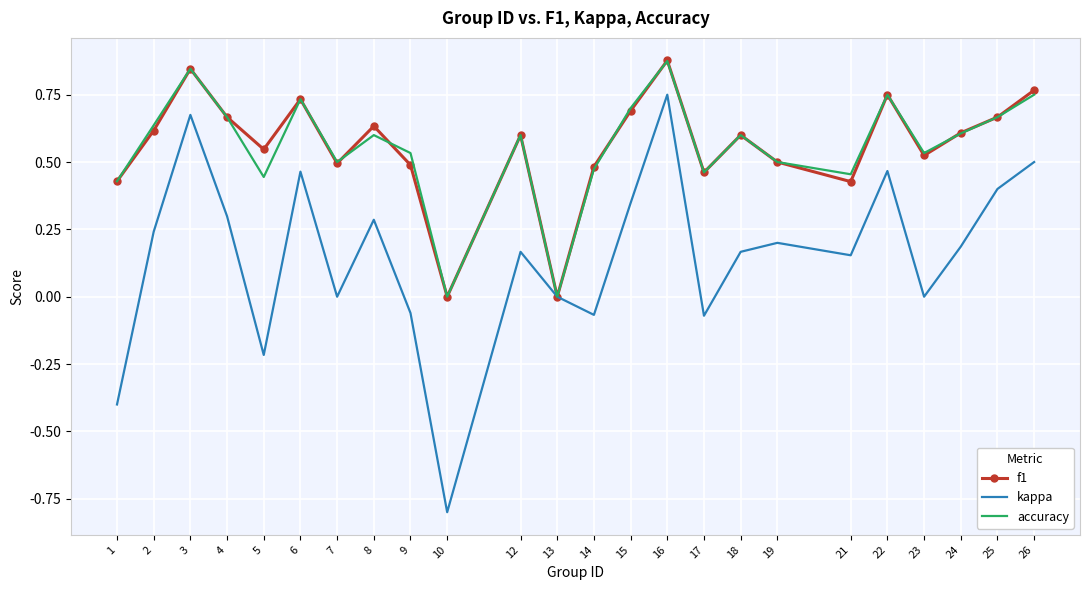

The f1 series shows 0.2 at 25. True or false?

False